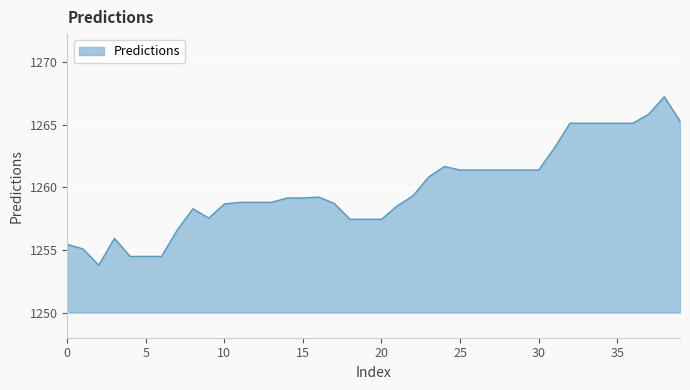

What is the greatest value displayed?

1267.2